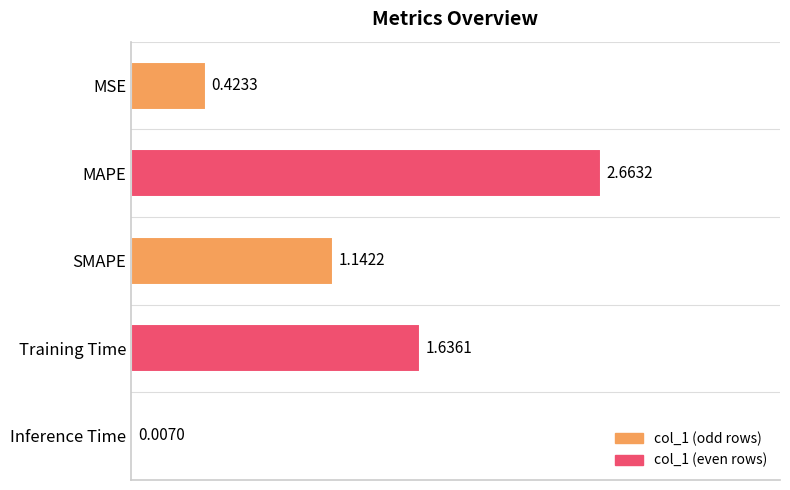

How many categories are shown in the chart?

5